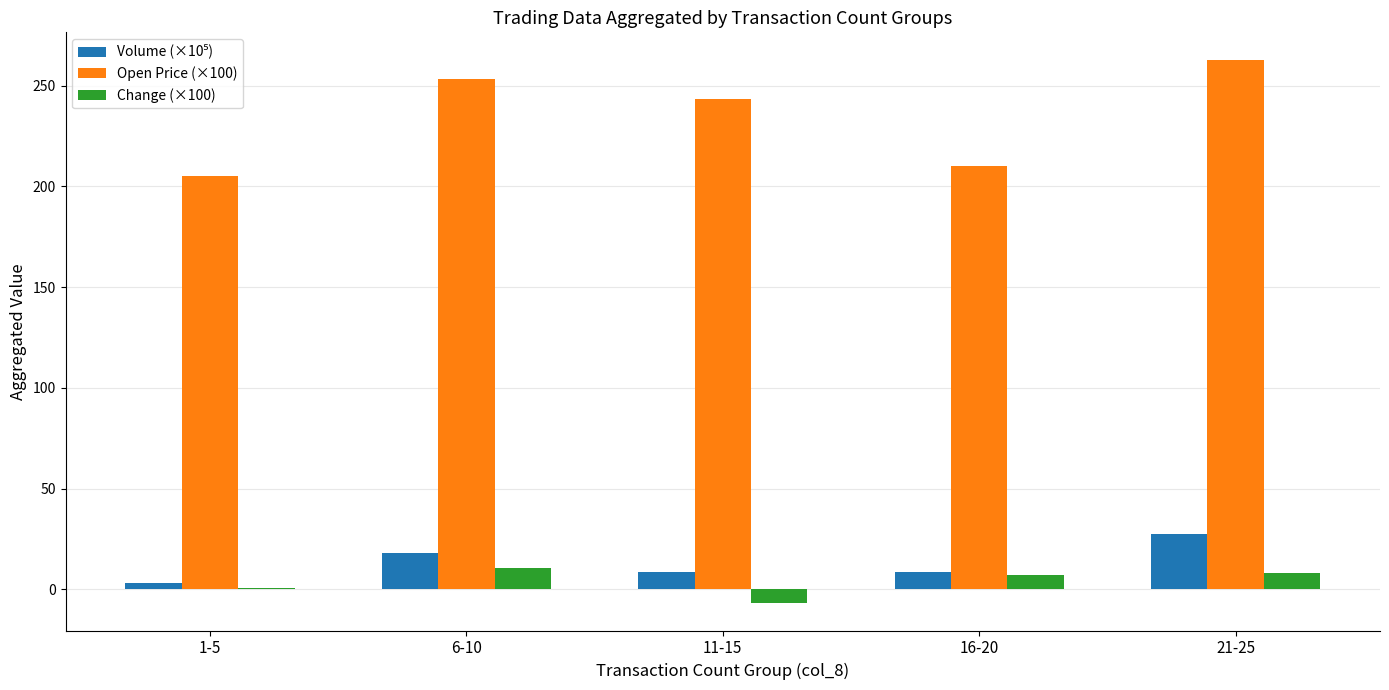

What is the sum of all Open Price (×100) values?

1175.3